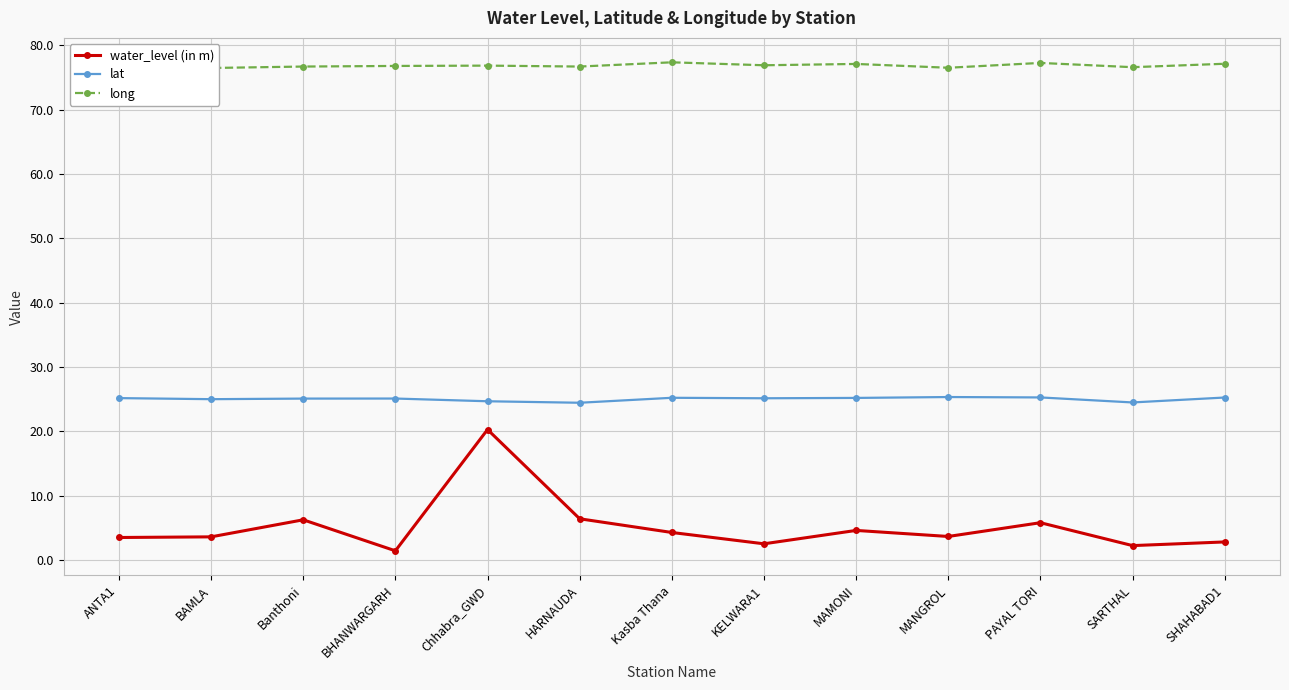

Reading left to right, what are all the values shown in this chart?

water_level (in m): 3.5	3.6	6.2	1.4	20.3	6.4	4.3	2.5	4.6	3.6	5.8	2.2	2.8
lat: 25.2	25.0	25.1	25.1	24.7	24.4	25.2	25.1	25.2	25.3	25.3	24.5	25.2
long: 76.3	76.5	76.7	76.8	76.8	76.7	77.4	76.9	77.1	76.5	77.3	76.6	77.1